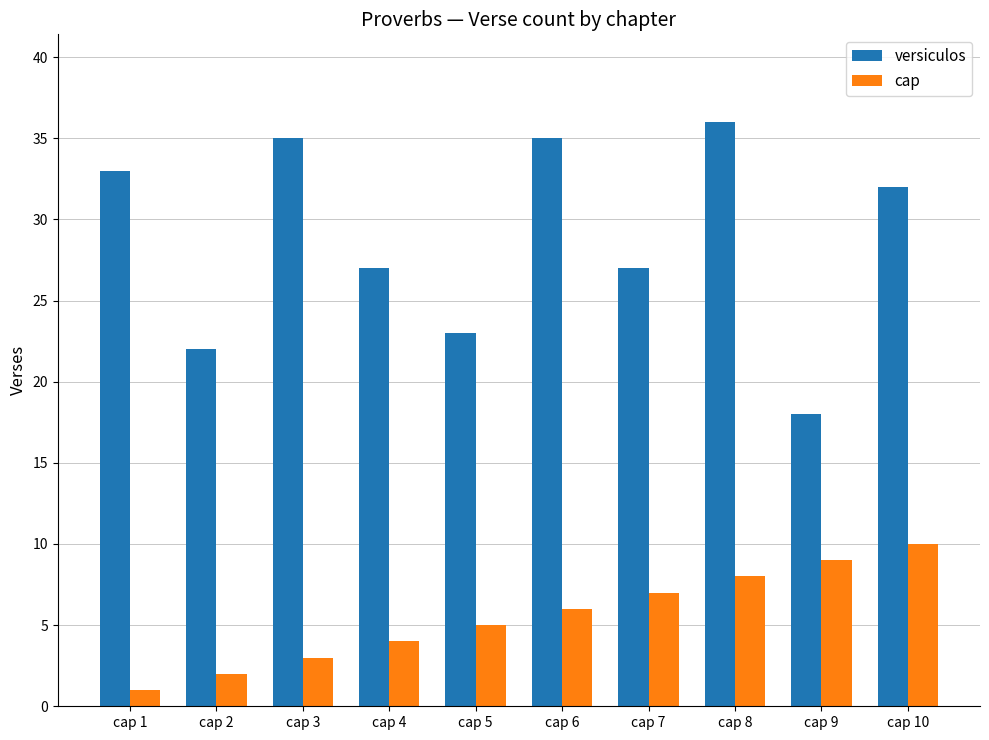

Is the value of versiculos at cap 4 greater than the value of cap at cap 10?

Yes